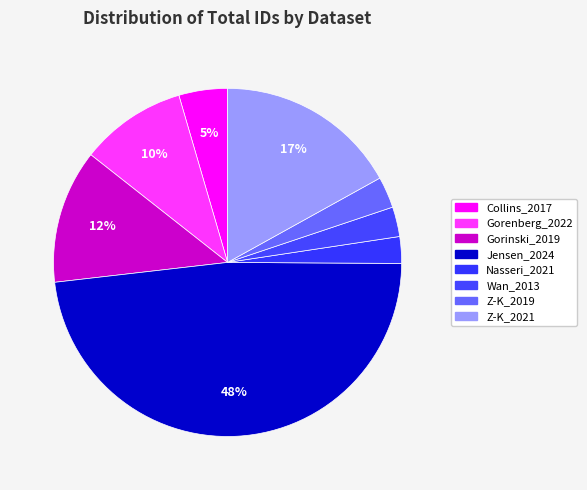

Count the number of slices in the pie.

8